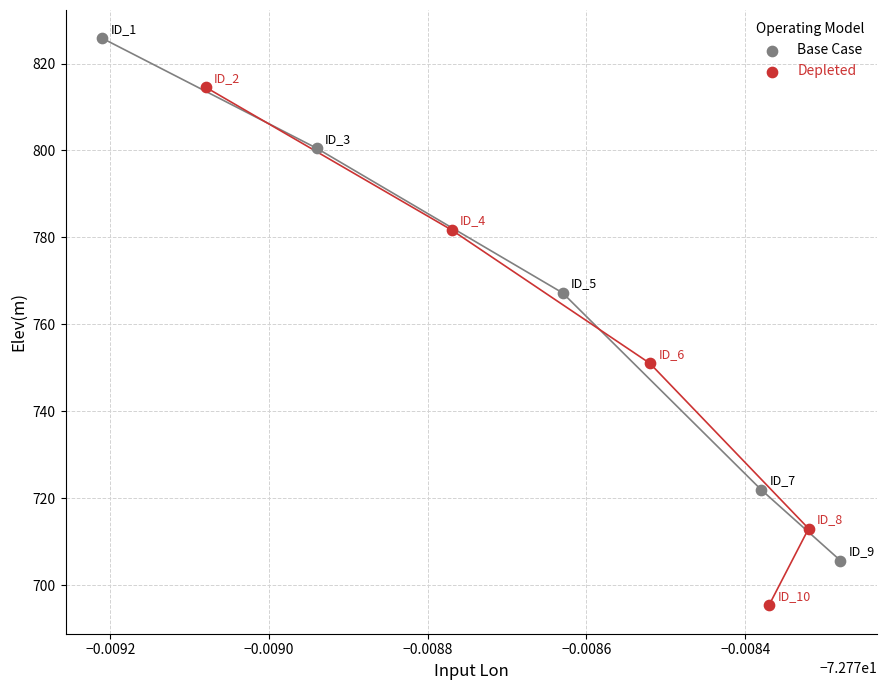

Which series contains the highest Y value?

Base Case